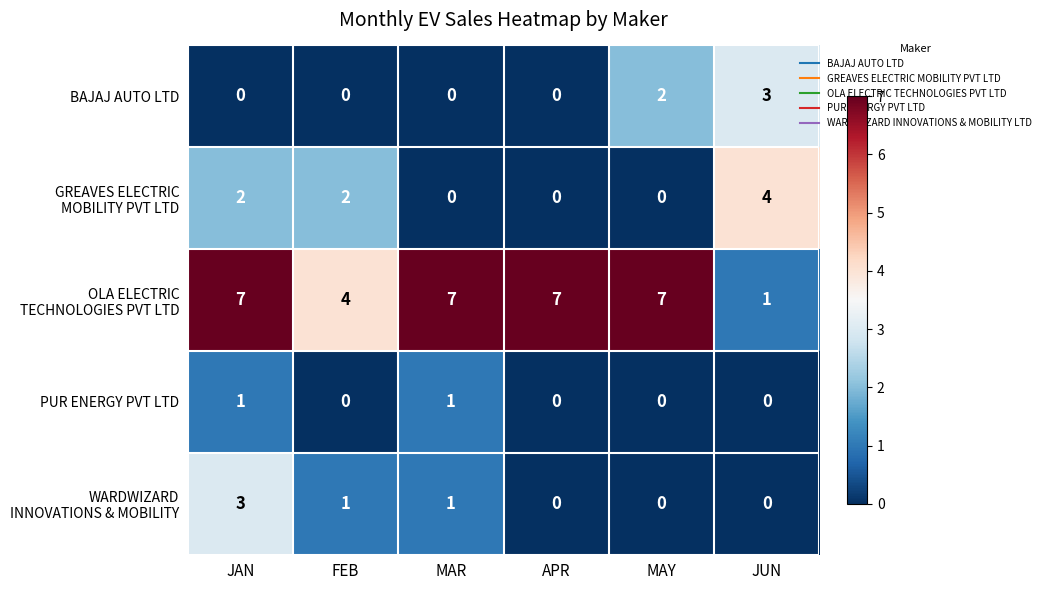

The value of BAJAJ AUTO LTD at MAY is 1. True or false?

False